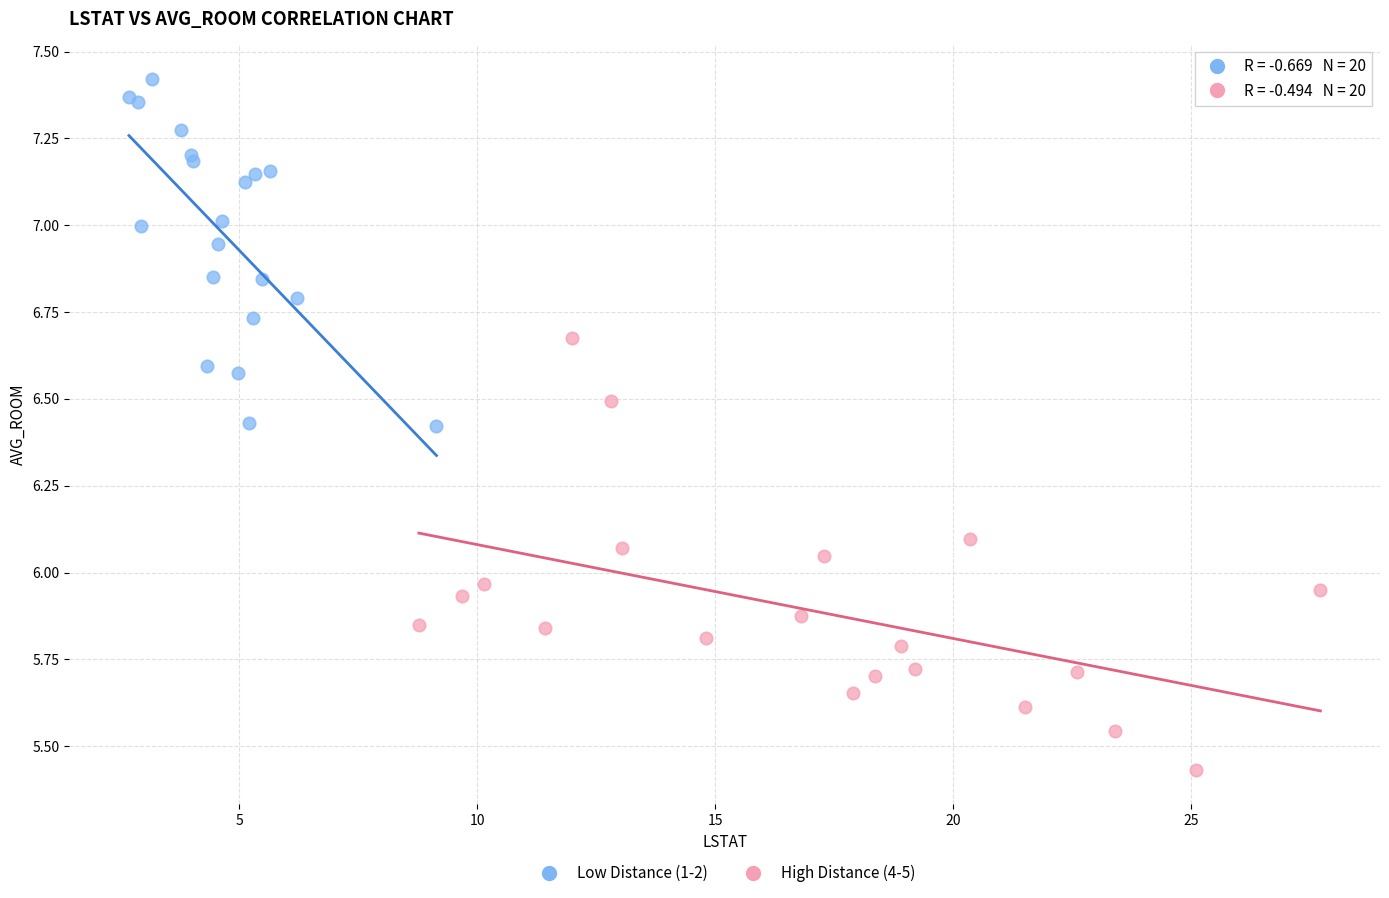

Which series contains the highest Y value?

Low Distance (1-2)